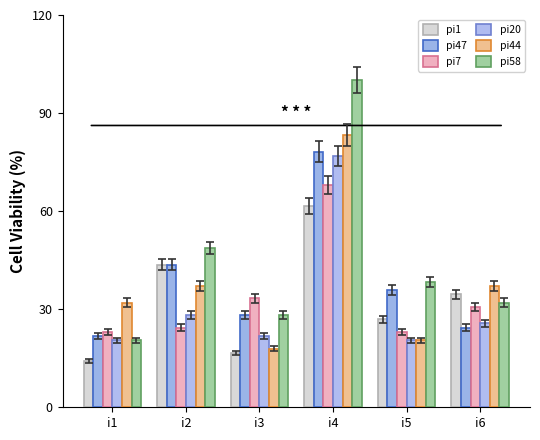

The pi47 series shows 9.8 at i1. True or false?

False